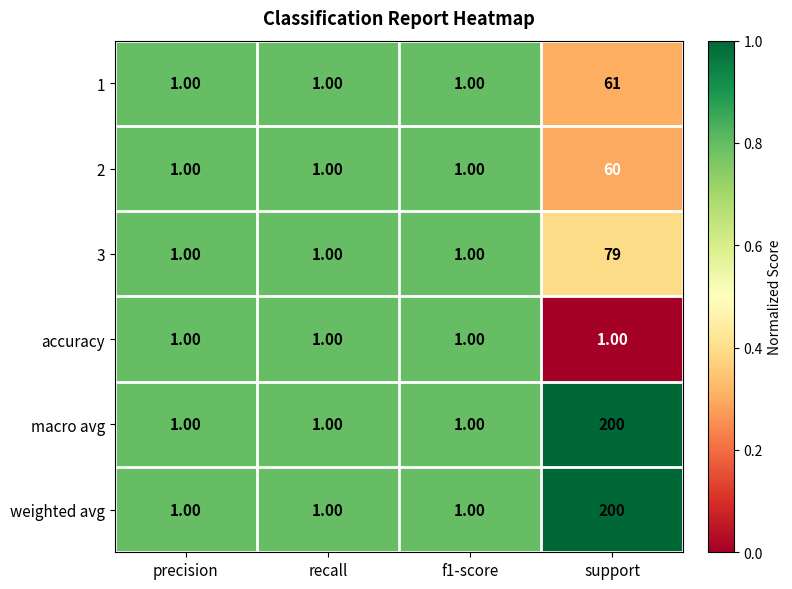

What is the sum of all weighted avg values?

203